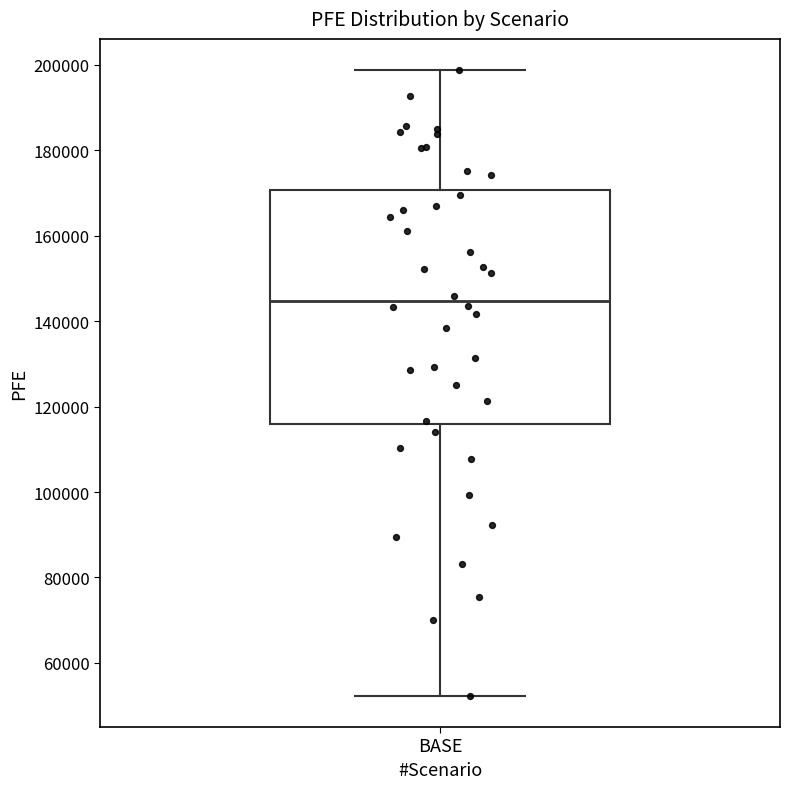

Where is the lower edge of the box for BASE on the y-axis? The values are not printed on the chart, so give them approximately, as read against the axis.

116000